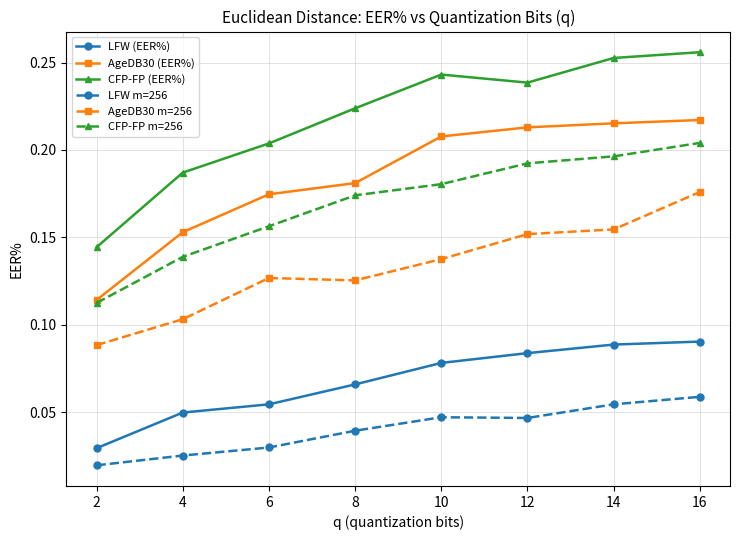

True or false: CFP-FP m=256 has more than 2 interior local peaks.

False